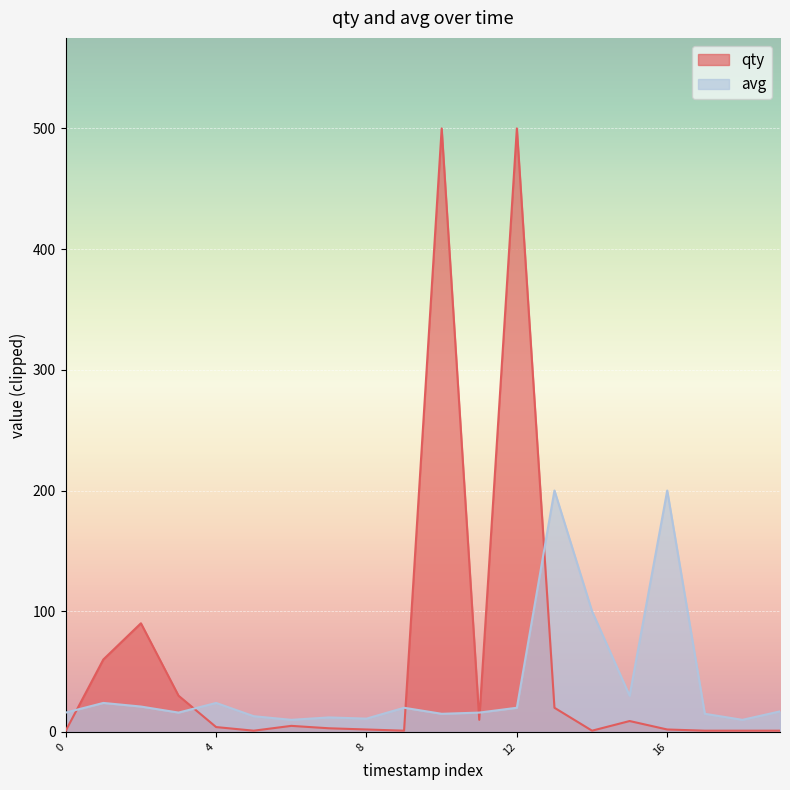

What is the value of the 11th point from the left?

500